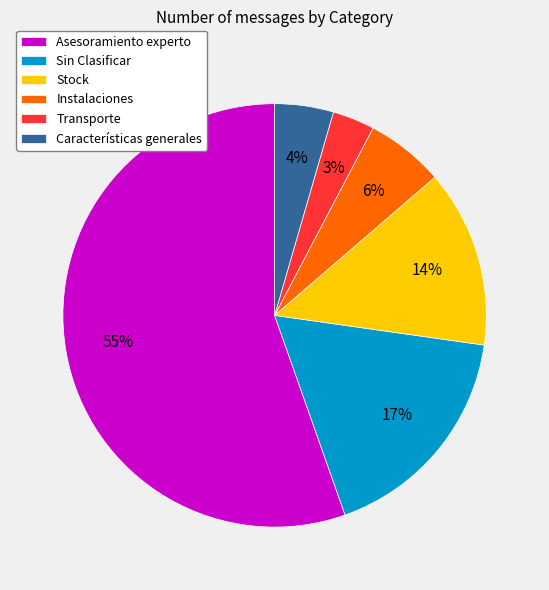

Between Transporte and Asesoramiento experto, which is larger?

Asesoramiento experto